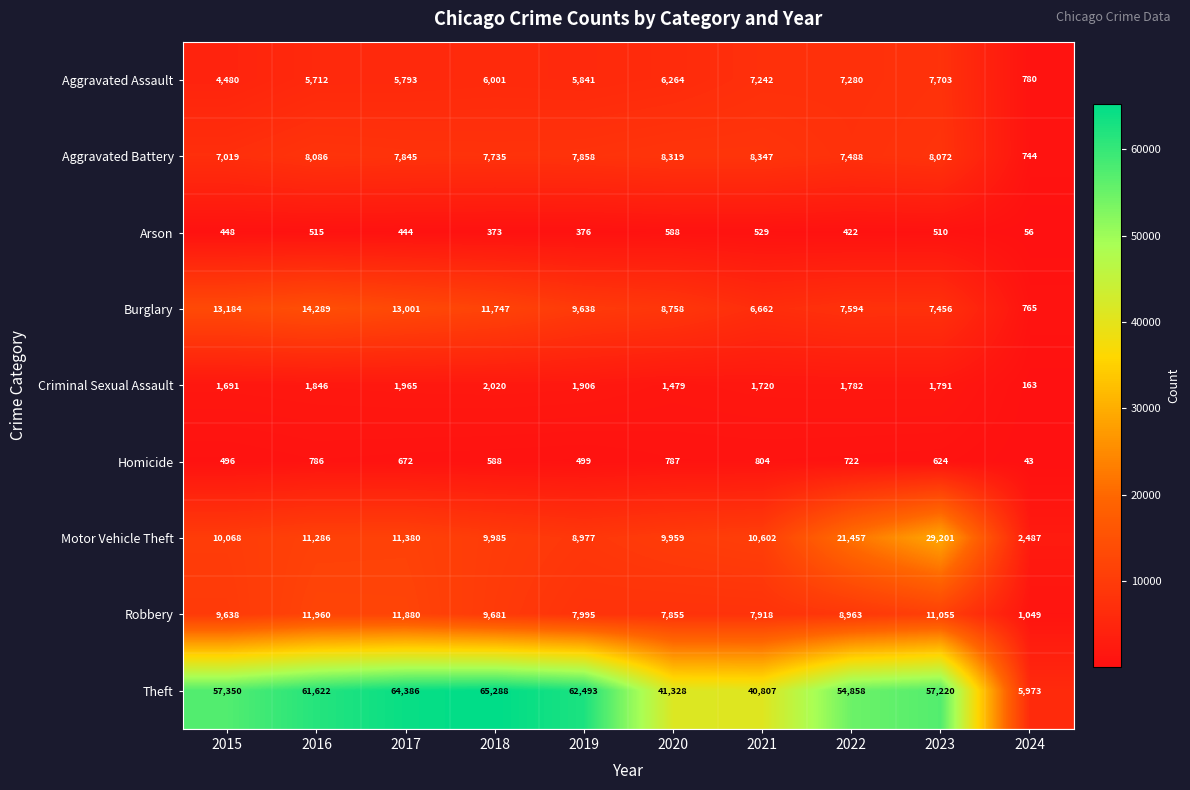

At how many categories does at least one series exceed 61499?

4